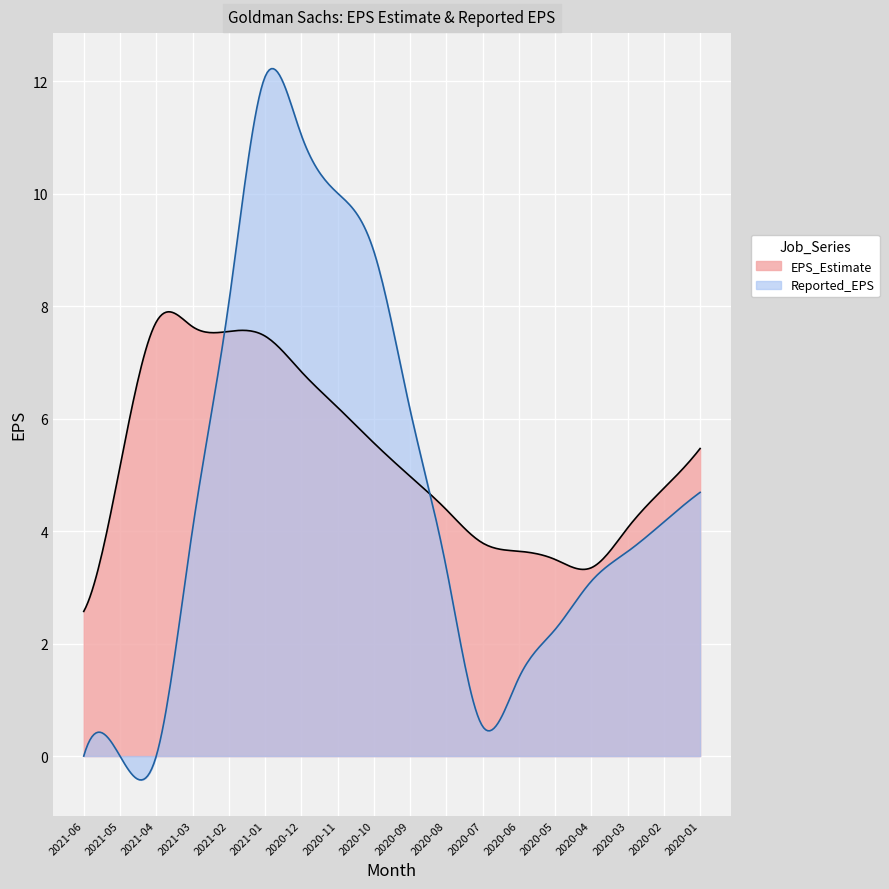

At how many categories does at least one series exceed 4?

13